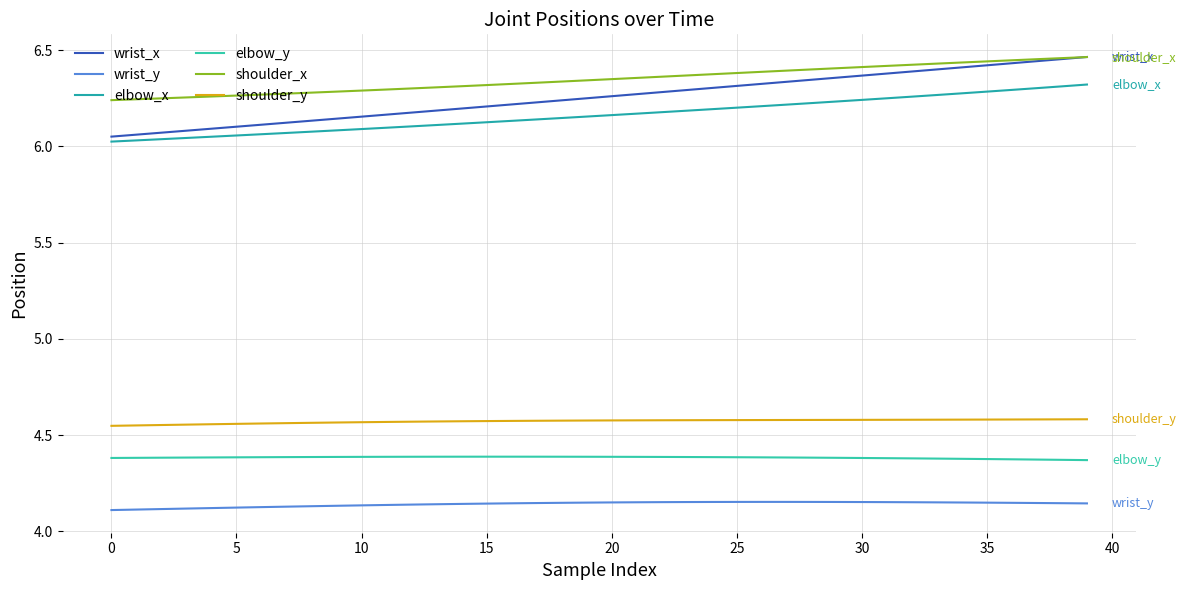

How many lines are shown in the chart?

6